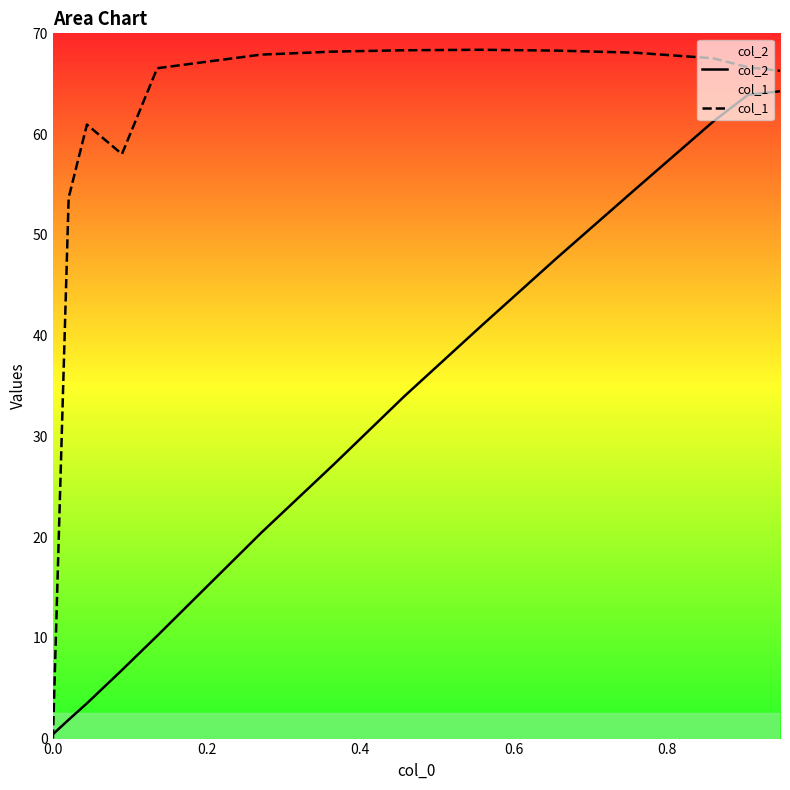

Which series has the largest range (max minus min)?

col_1